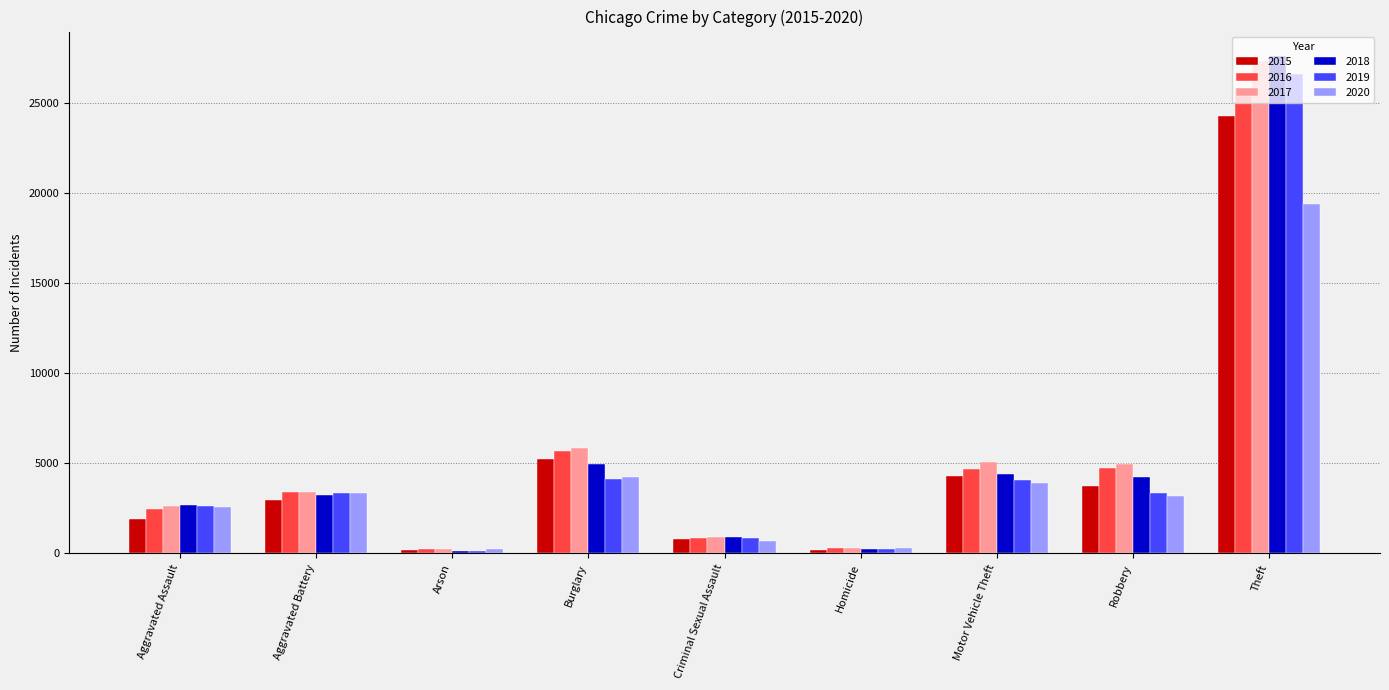

Between Burglary and Criminal Sexual Assault, which series saw the biggest shift?

2017